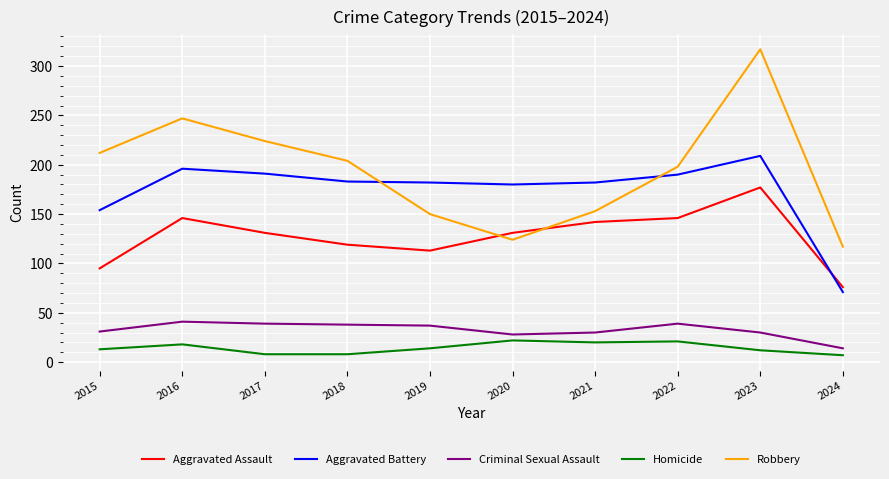

Between 2018 and 2021, which series saw the biggest shift?

Robbery